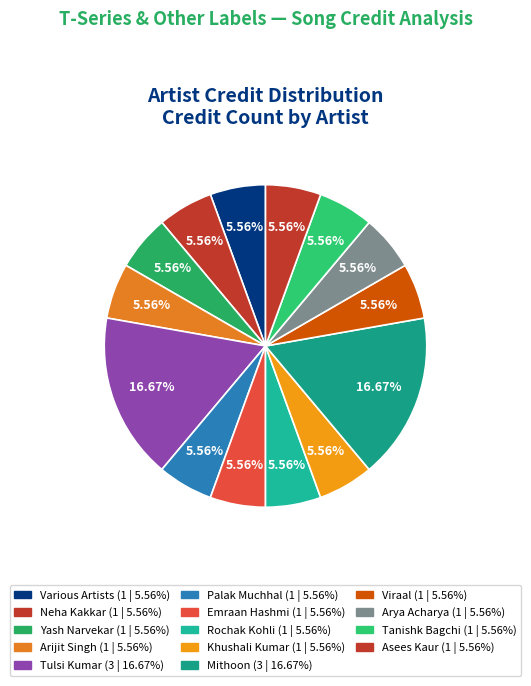

How many slices are in this pie chart?

14